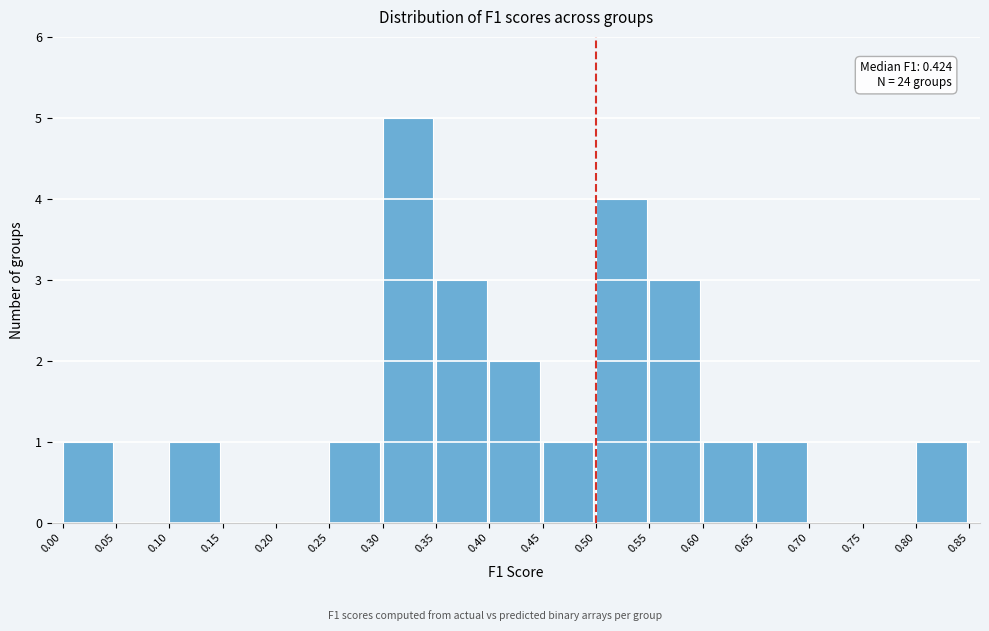

Which range on the x-axis has the tallest bar?

0.30 to 0.35